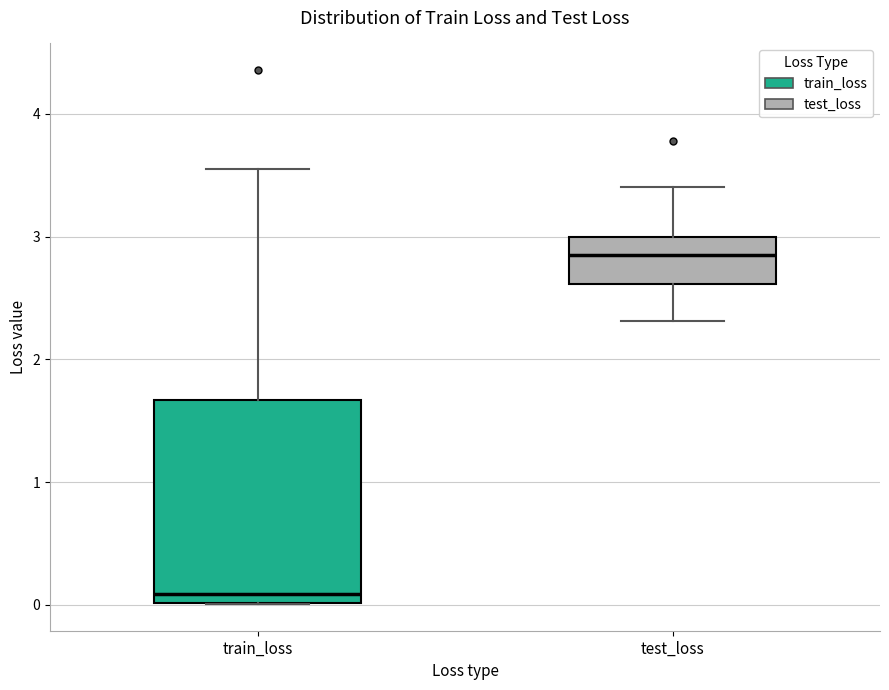

Where is the upper edge of the box for train_loss on the y-axis? The values are not printed on the chart, so give them approximately, as read against the axis.

1.7